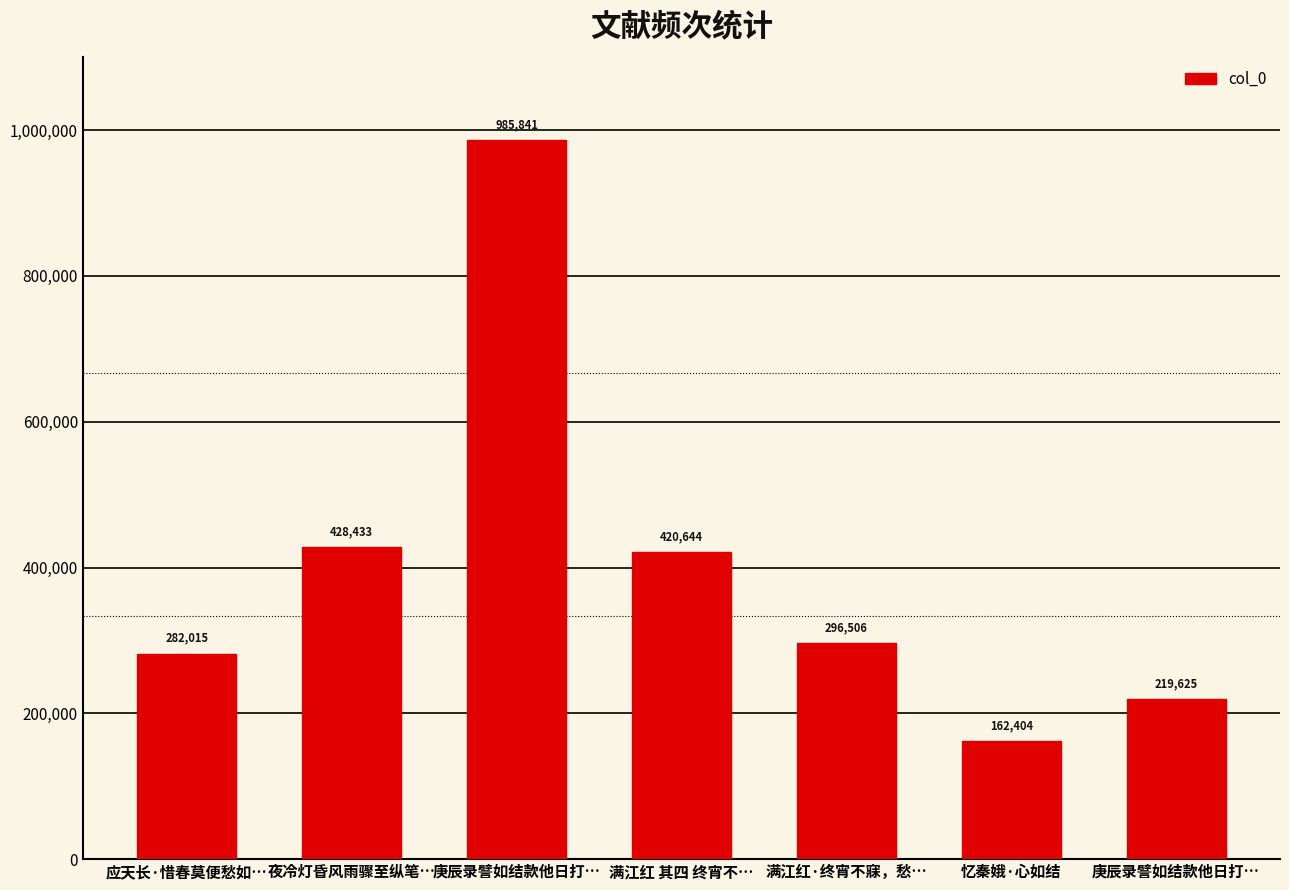

Does the chart contain stacked bars?

No